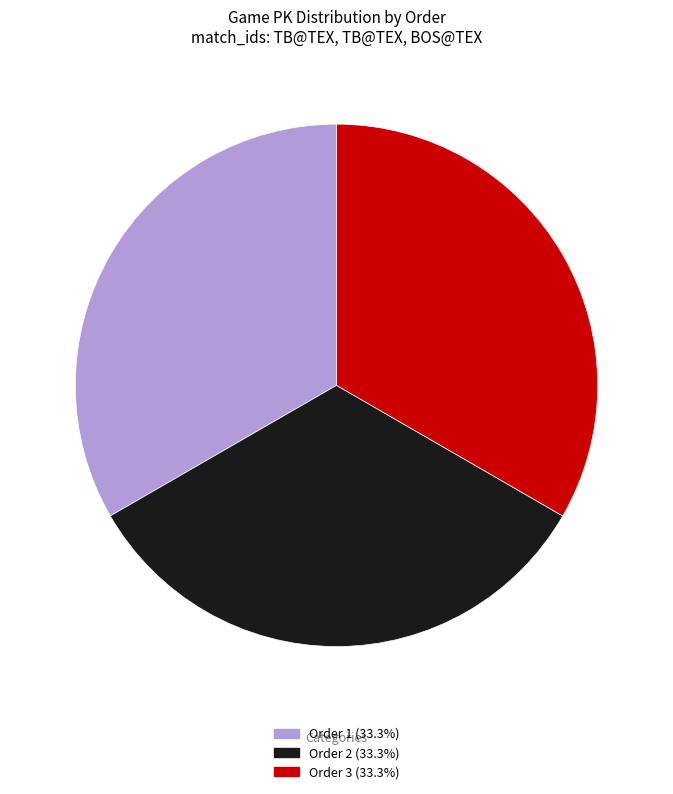

What is the ratio of the value at Order 3 (33.3%) to the value at Order 2 (33.3%)?

1.0